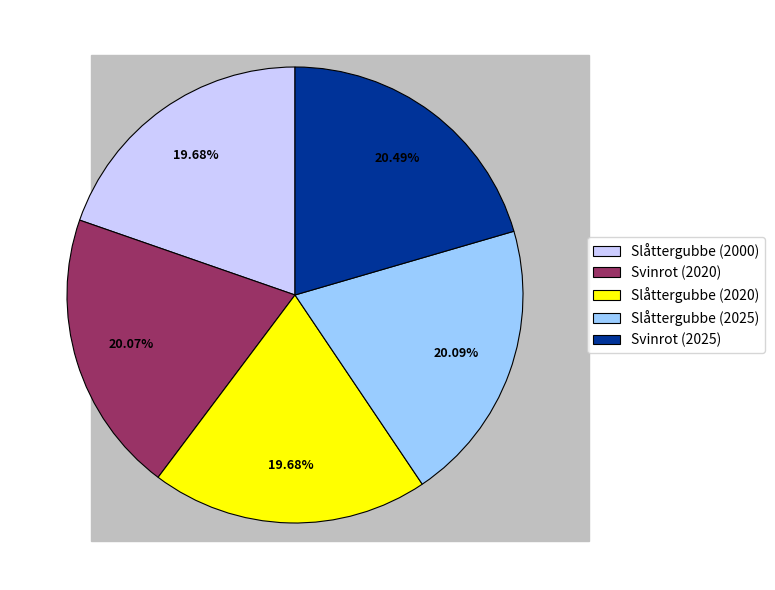

To the nearest percent, what is the average slice percentage?

20%